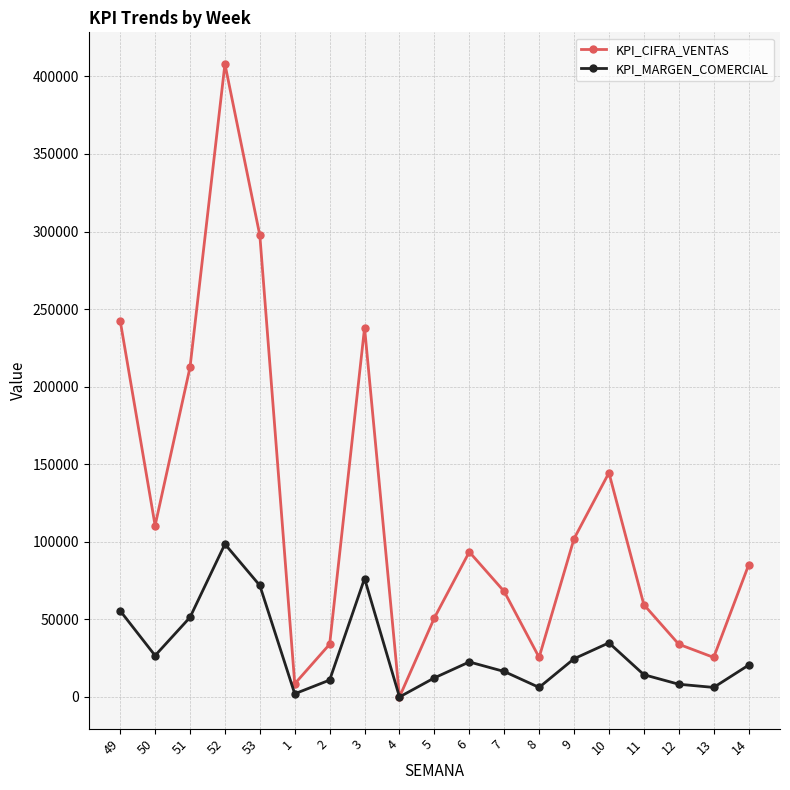

At 6, list the series in order from largest to smallest.

KPI_CIFRA_VENTAS, KPI_MARGEN_COMERCIAL